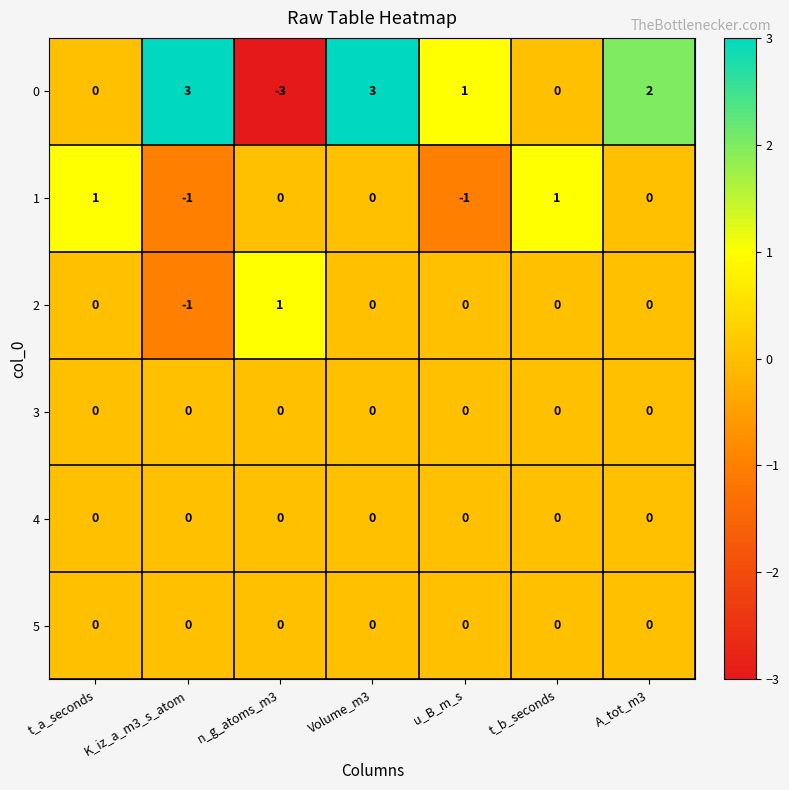

At which label does 0 first exceed 1?

K_iz_a_m3_s_atom